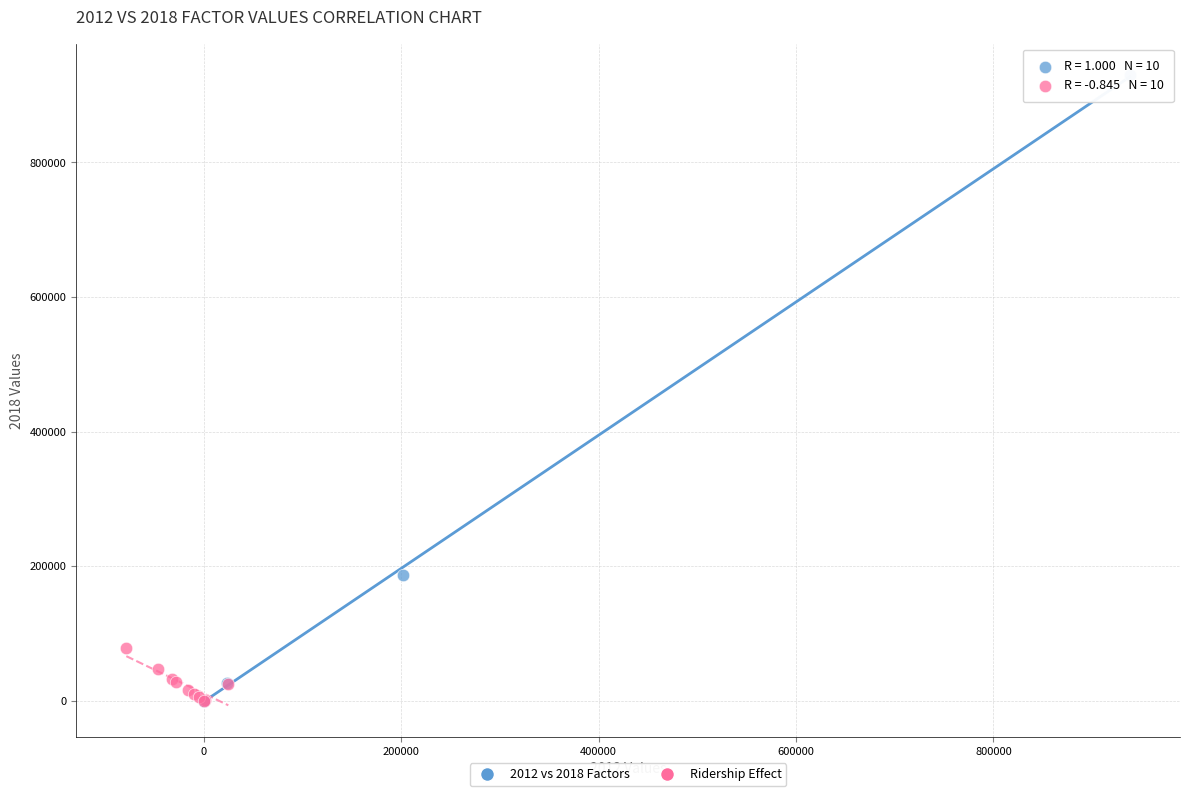

What are all the series names shown in the legend?

2012 vs 2018 Factors, Ridership Effect